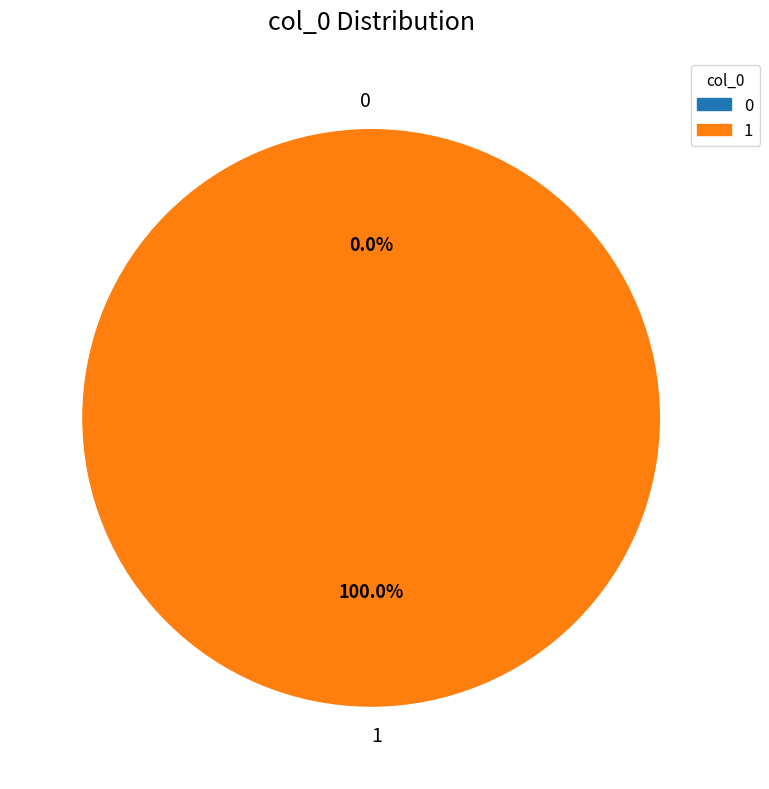

Which has a higher value, 1 or 0?

1